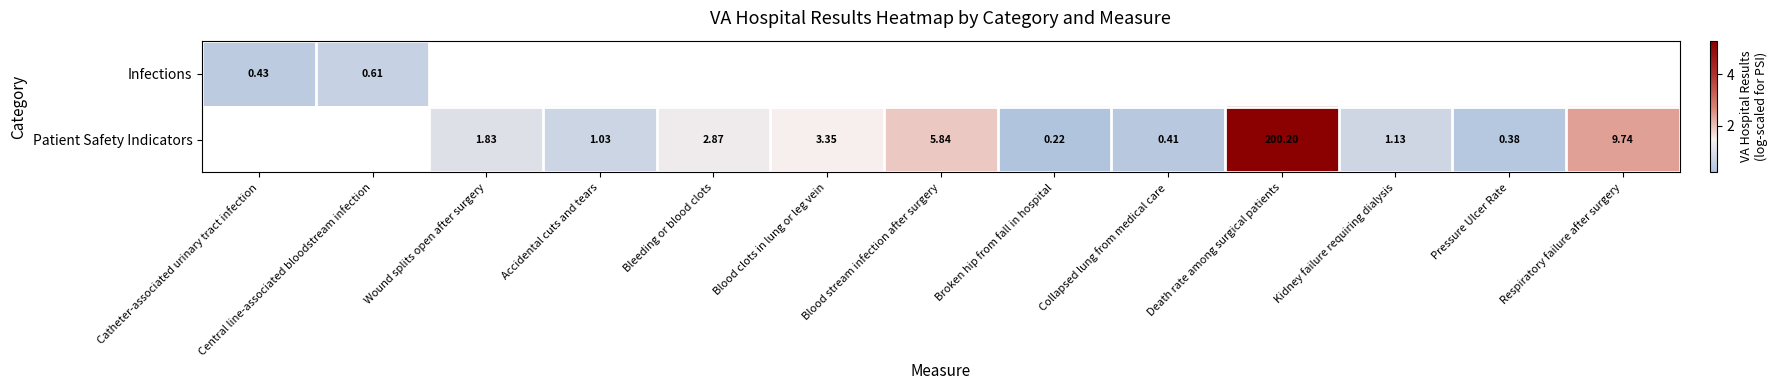

Is the value of Infections at Collapsed lung from medical care greater than the value of Patient Safety Indicators at Catheter-associated urinary tract infection?

No